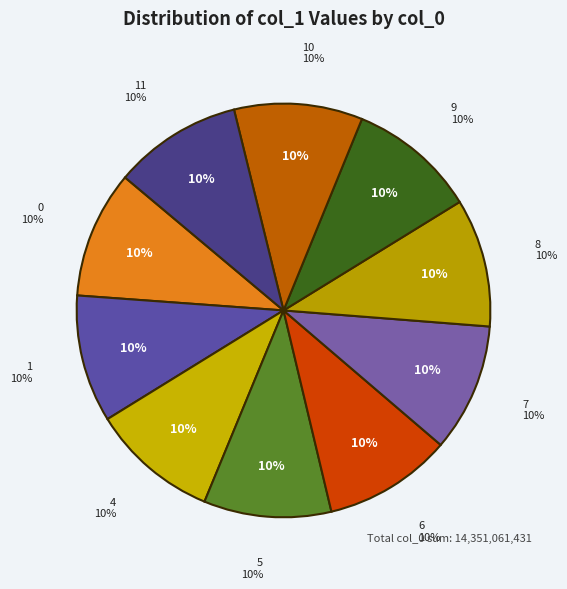

Is it true that 10 is 18% of the pie?

False